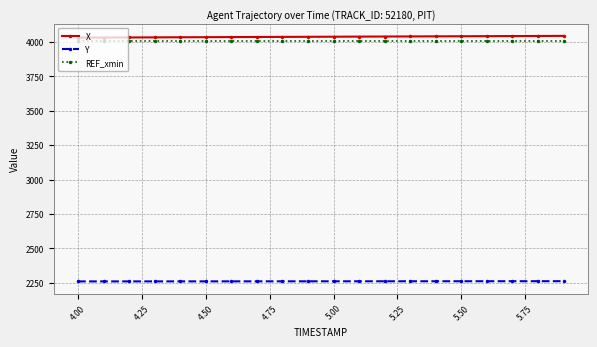

At how many categories does at least one series exceed 2539?

20